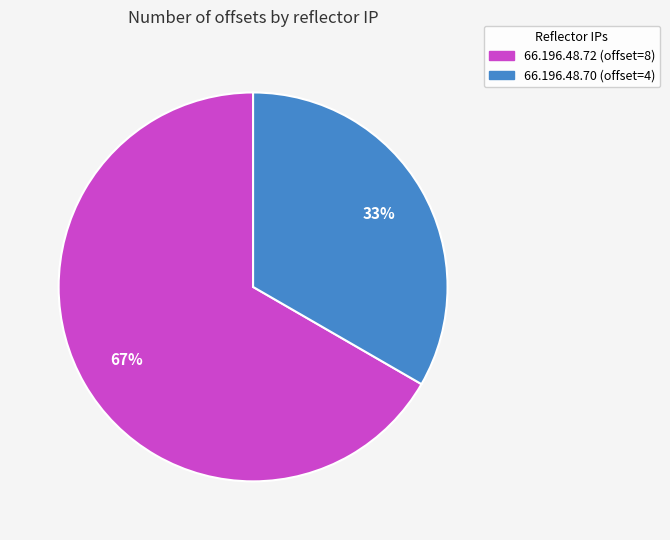

Which slice is the largest?

66.196.48.72